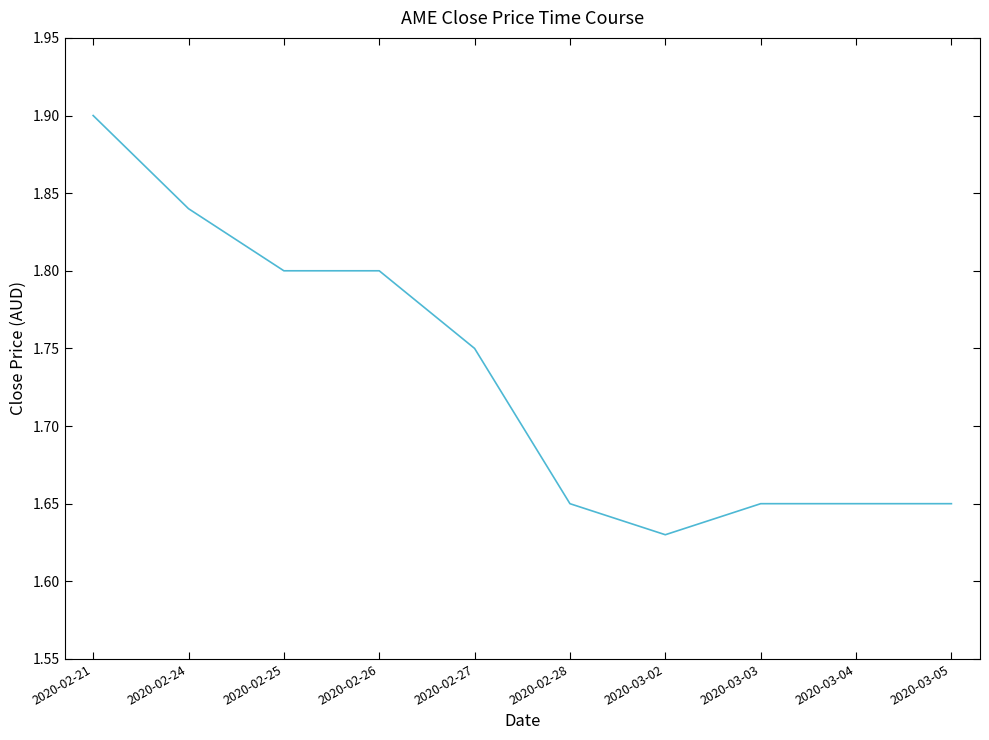

What is the greatest value displayed?

1.9